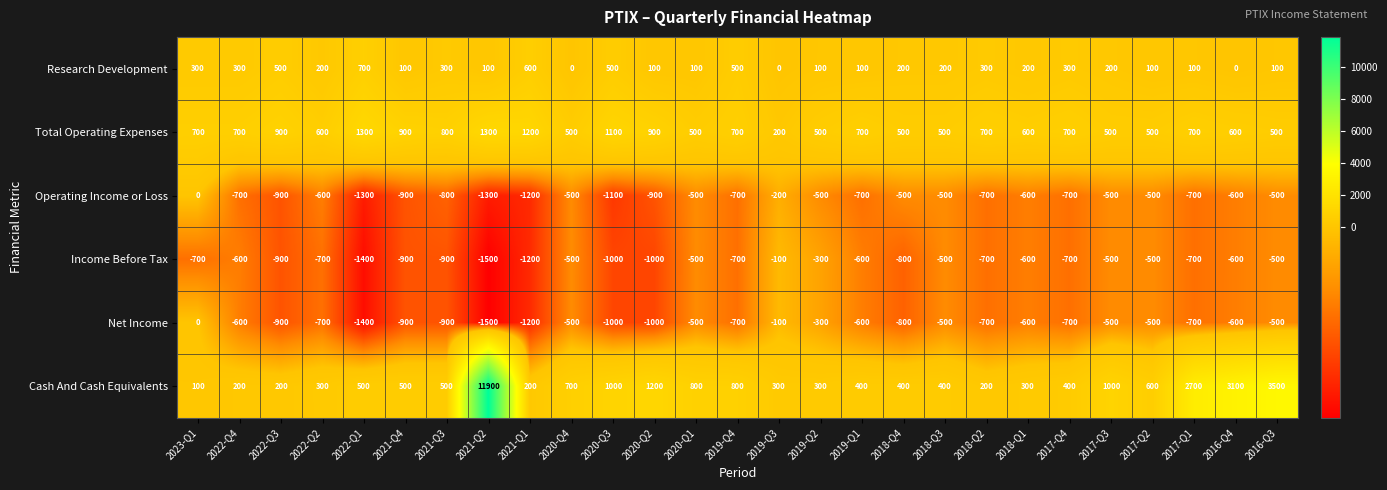

What value does the Net Income series have at 2022-Q4, to the nearest 50?

-600